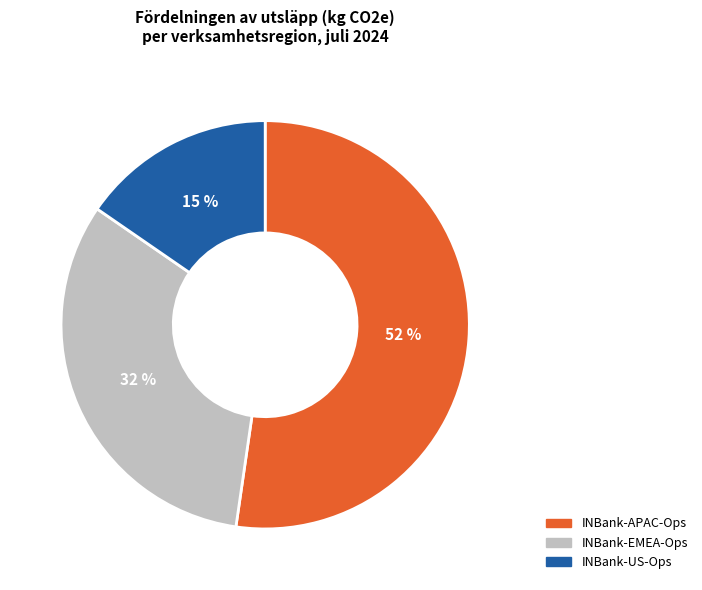

Combined, do INBank-US-Ops and INBank-EMEA-Ops account for over 50%?

No